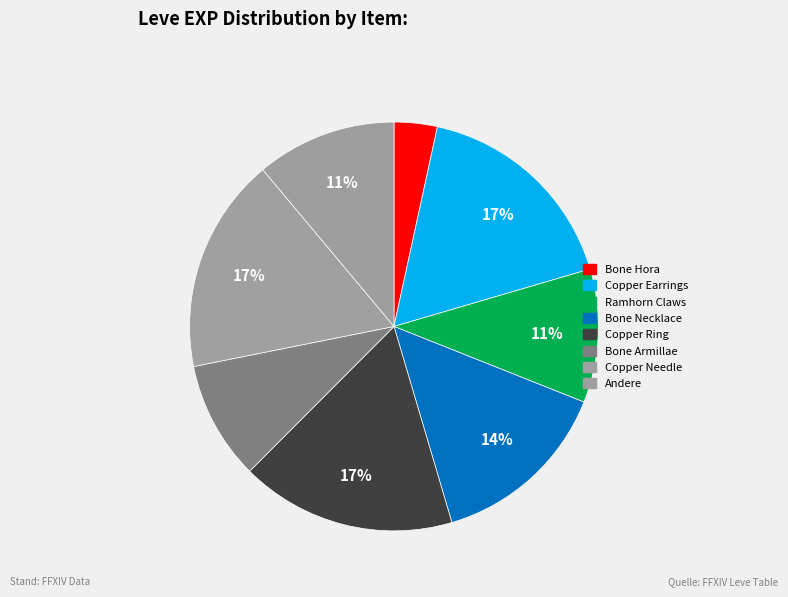

How many slices are in this pie chart?

8